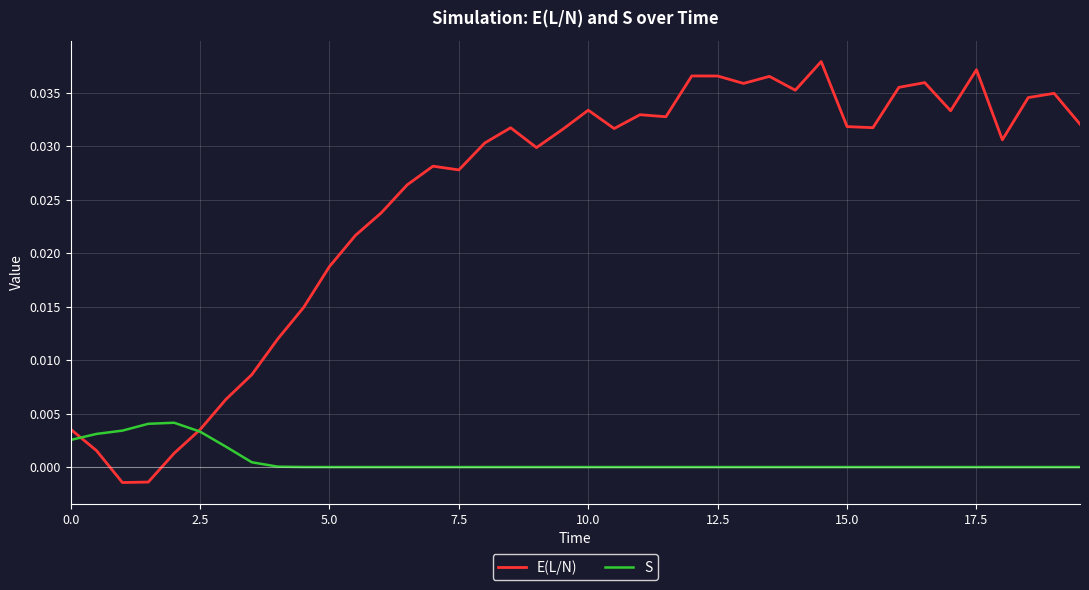

Which series has the largest total across all categories?

E(L/N)